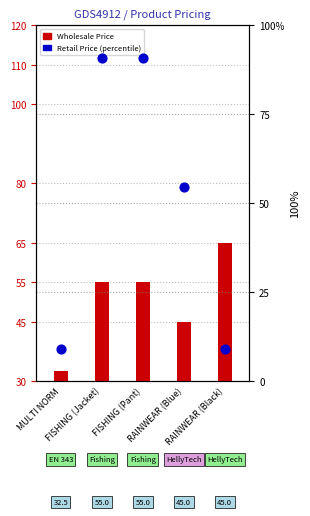

Is the value of Retail Price (percentile) at RAINWEAR (Blue) greater than the value of Wholesale Price at FISHING (Jacket)?

No